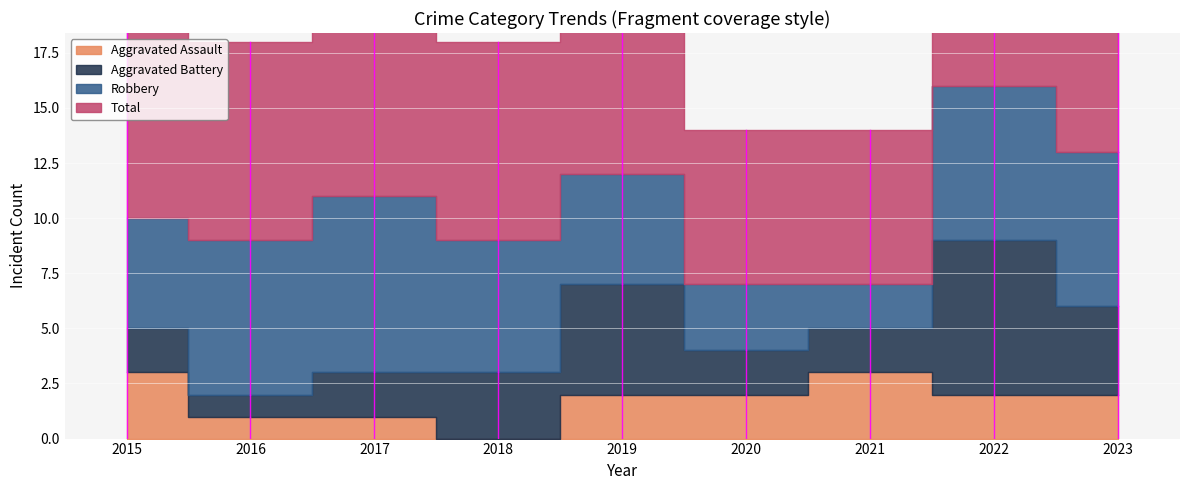

What is the greatest value displayed?

16